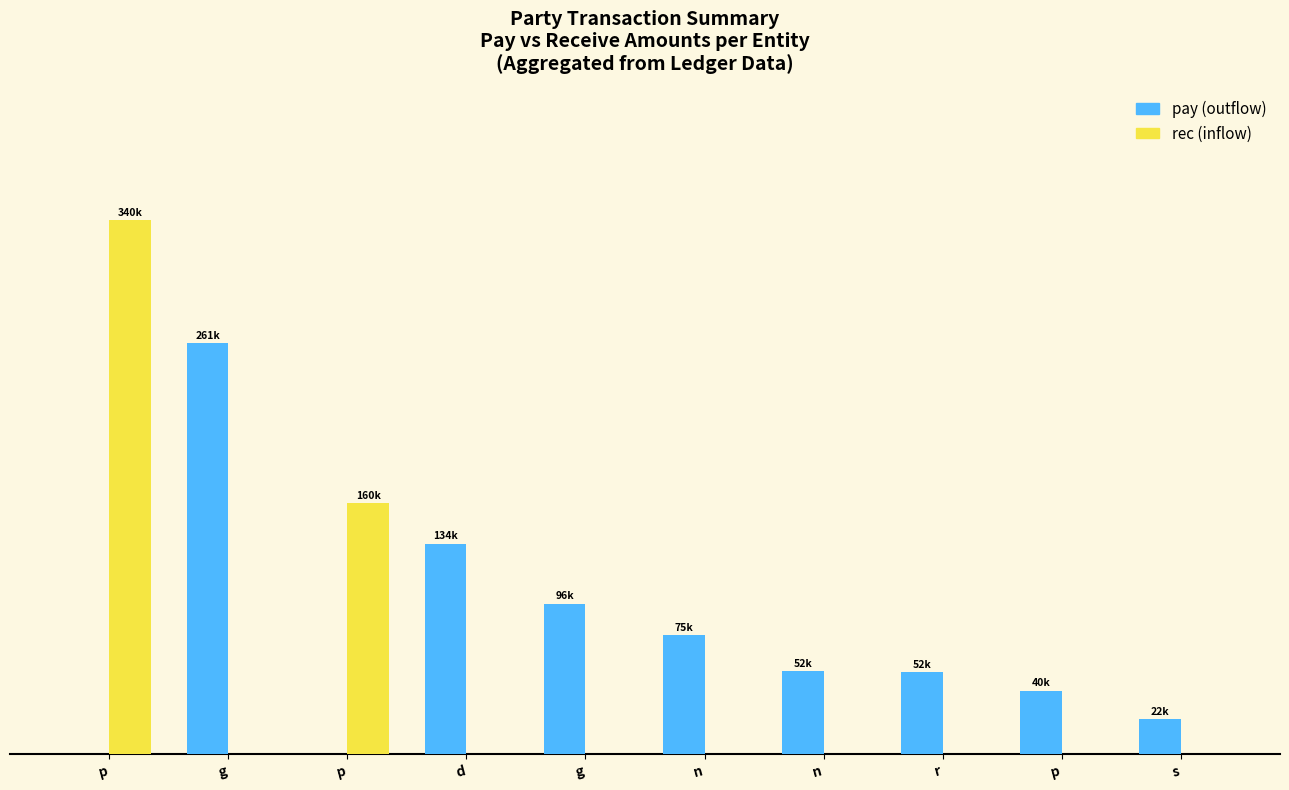

What is the label of the 7th bar from the left?

n